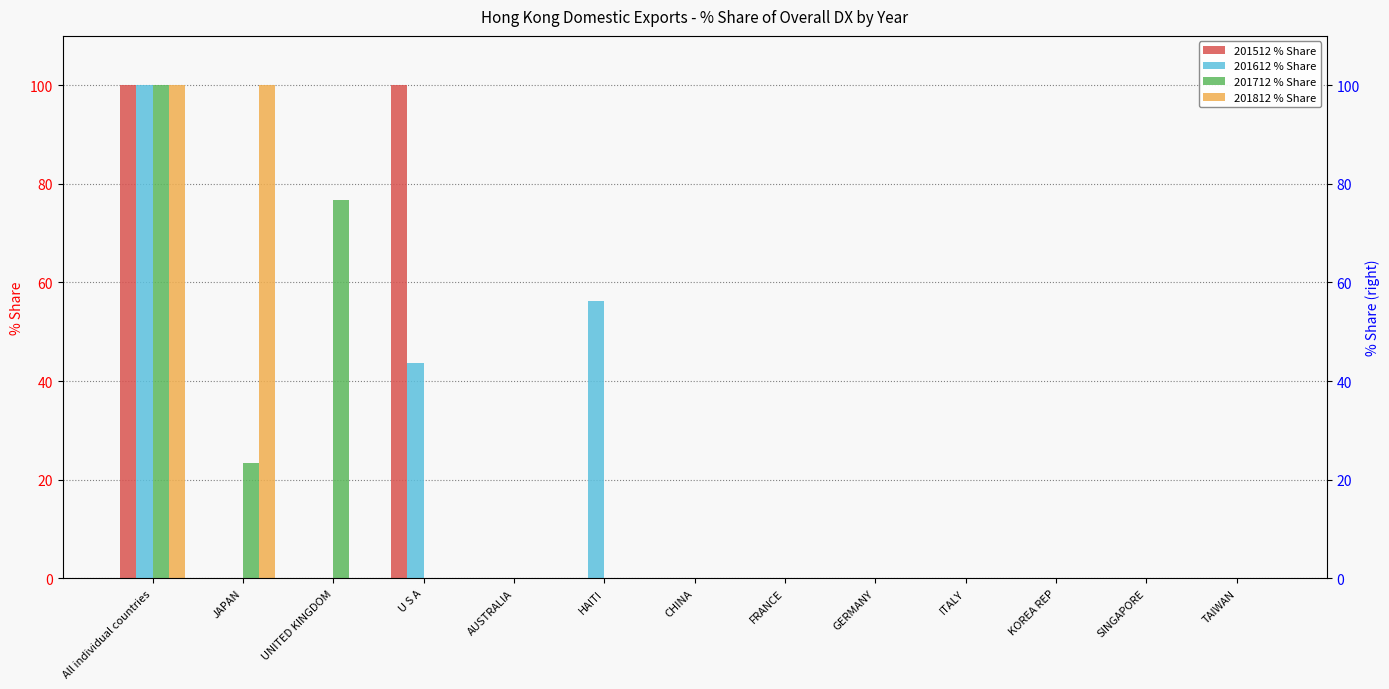

What are all the series names shown in the legend?

201512 % Share, 201612 % Share, 201712 % Share, 201812 % Share